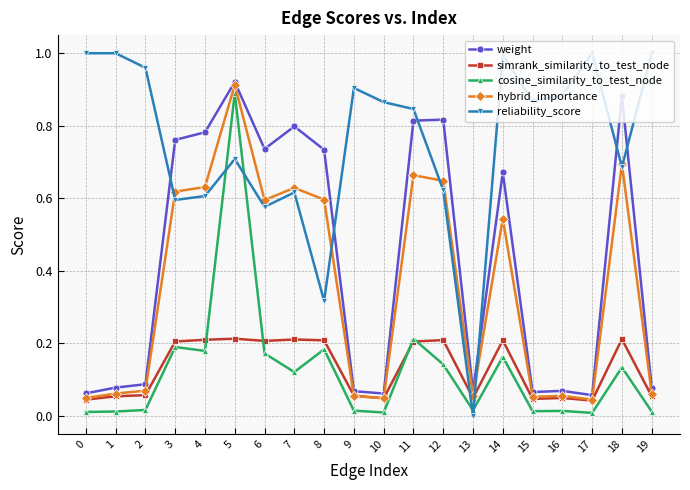

Between 7 and 11, which series saw the biggest shift?

reliability_score